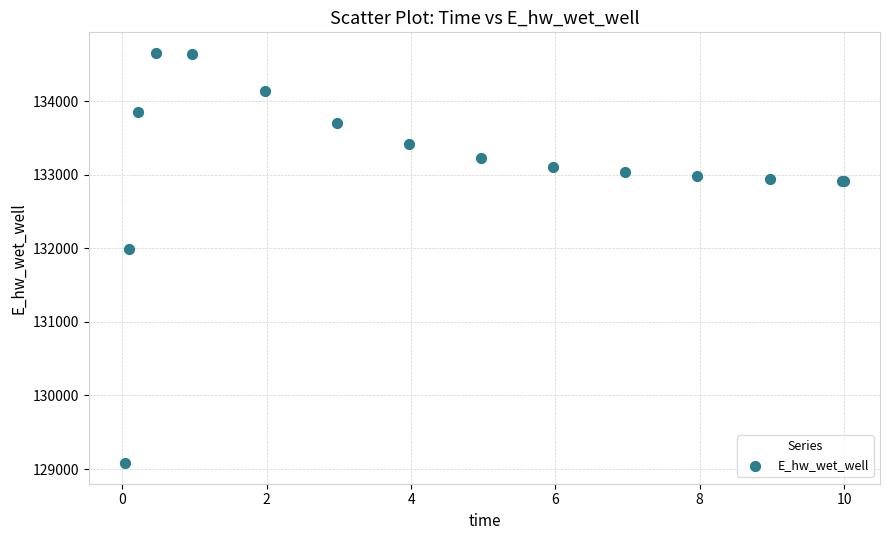

What Y value in the scatter plot is closest to 131867?

131988.4